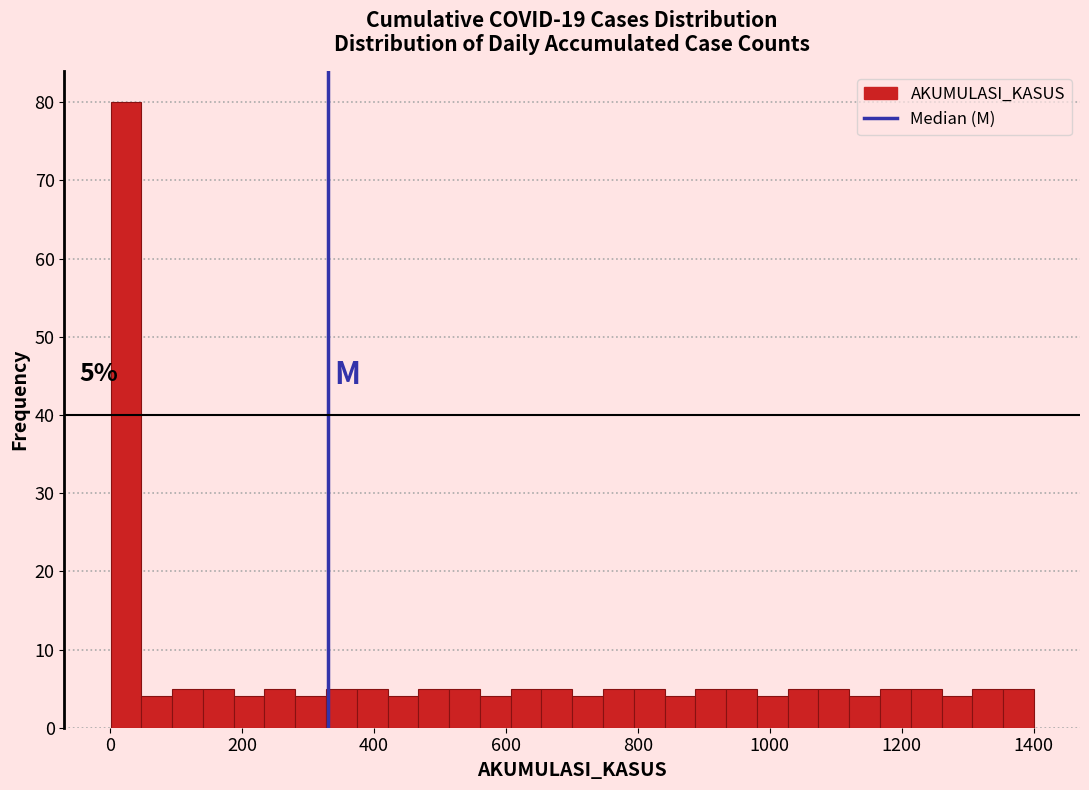

Around what value on the x-axis is the tallest bar? Give the approximate position of its centre, as read against the axis.

20